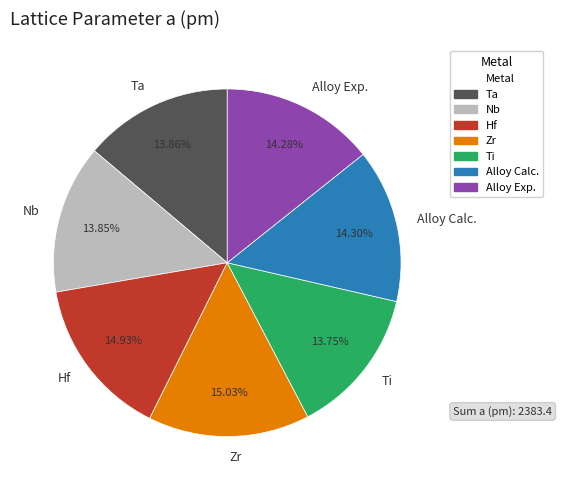

How many segments does this pie chart have?

7